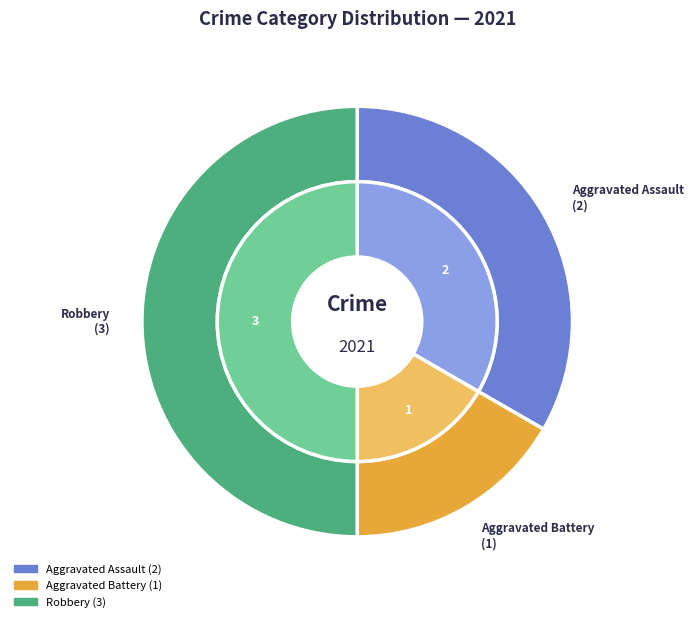

What is the change in value from Aggravated Battery to Robbery?

+2